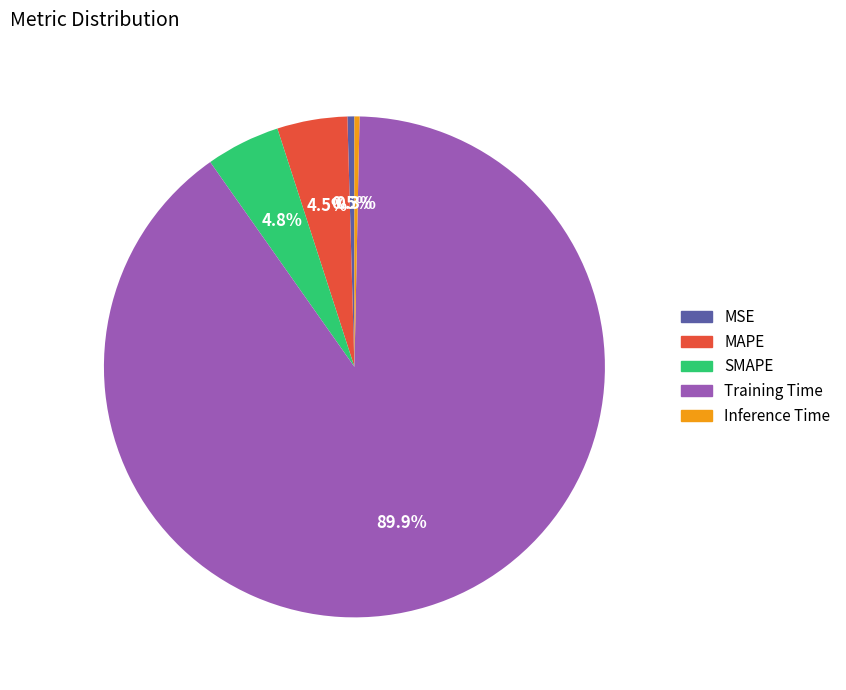

Count the number of slices in the pie.

5